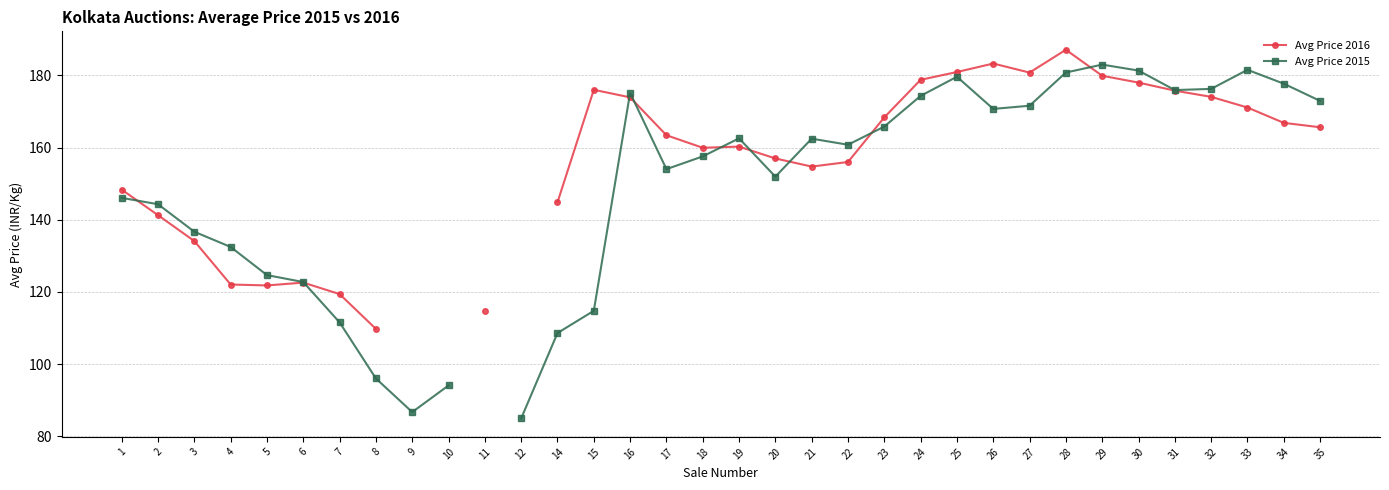

After their last crossing, which series has the higher values: Avg Price 2015 or Avg Price 2016?

Avg Price 2015